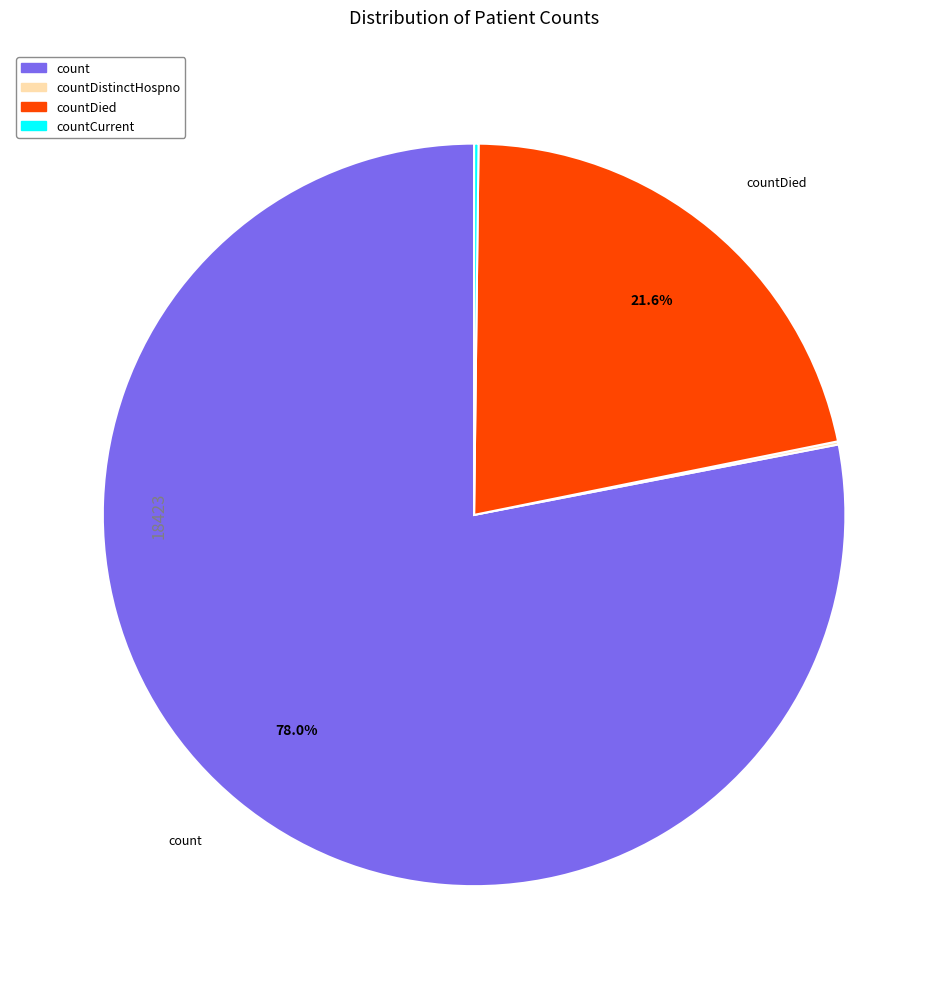

Is there a majority slice in this chart?

Yes